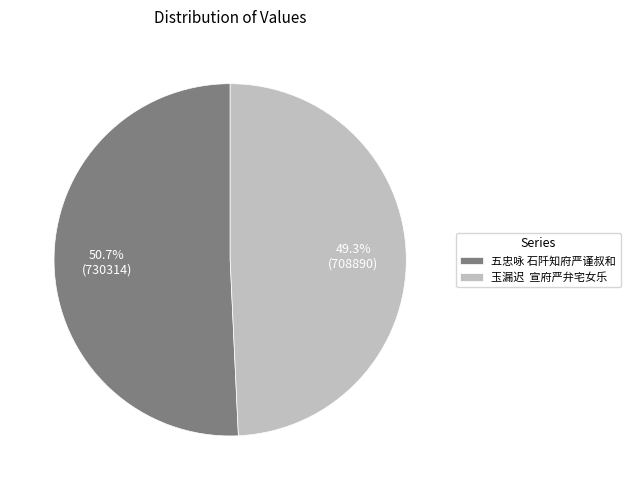

How much of the chart is everything except 五忠咏 石阡知府严谨叔和?

49.3%